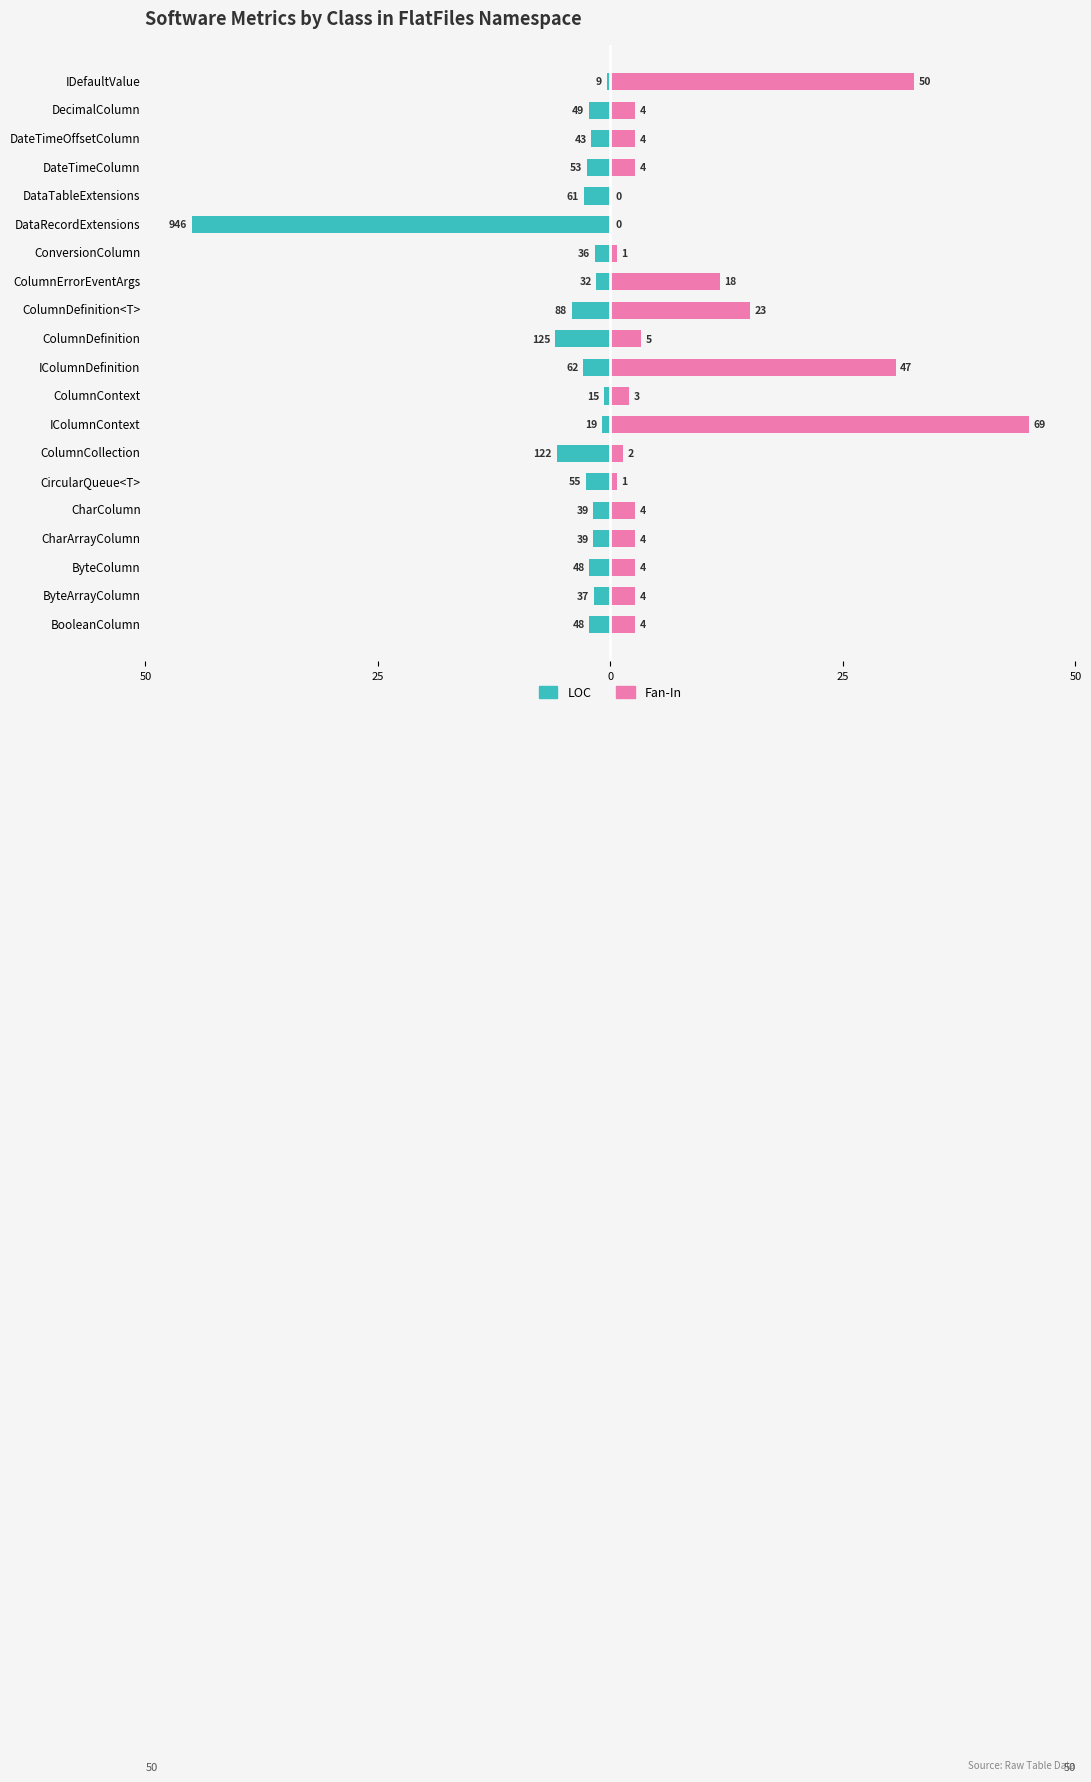

The Fan-In (normalized) series shows 16.8 at IDefaultValue. True or false?

False